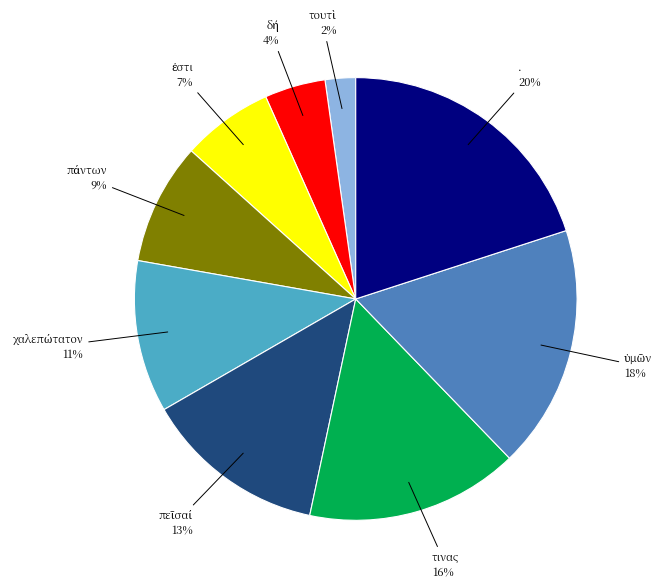

To the nearest percent, what percentage of the pie is τινας?

16%